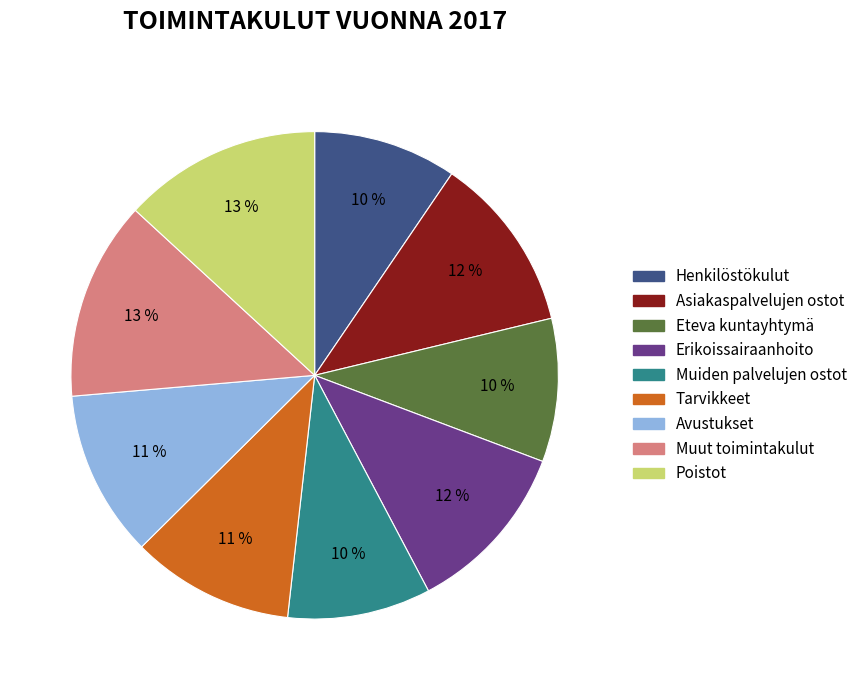

What is the ratio of the value at Henkilöstökulut to the value at Asiakaspalvelujen ostot?

0.8